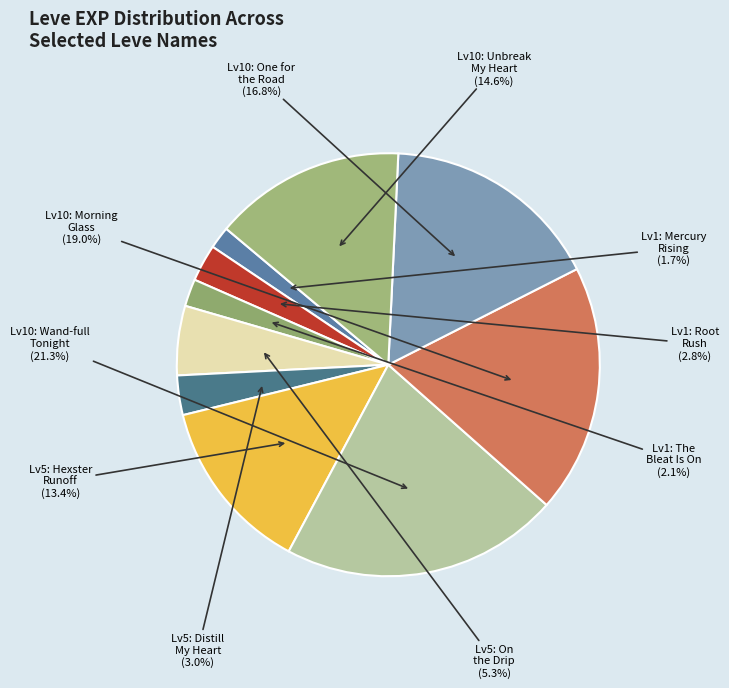

To the nearest percent, what is the difference between the largest and smallest slice percentages?

20%